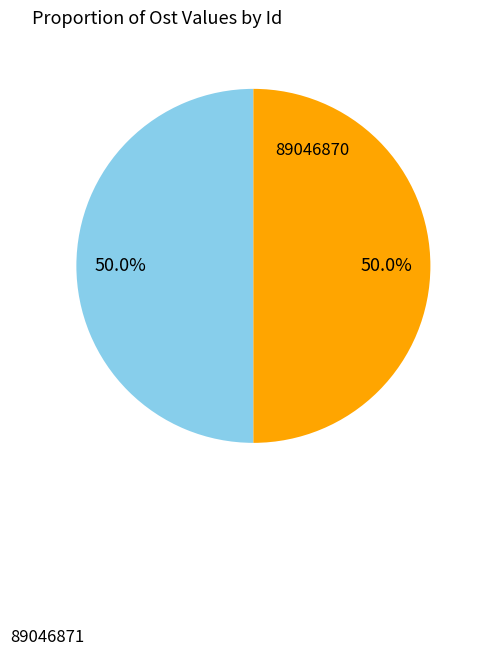

To the nearest percent, what is the combined percentage of 89046870 and 89046871?

100%